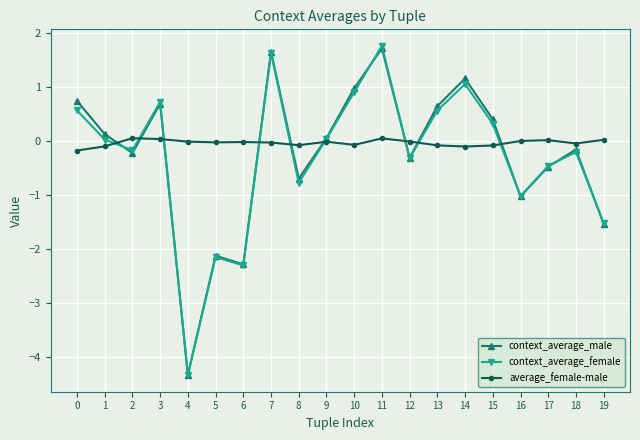

What is the spread (max minus min) of values at 17?

0.5